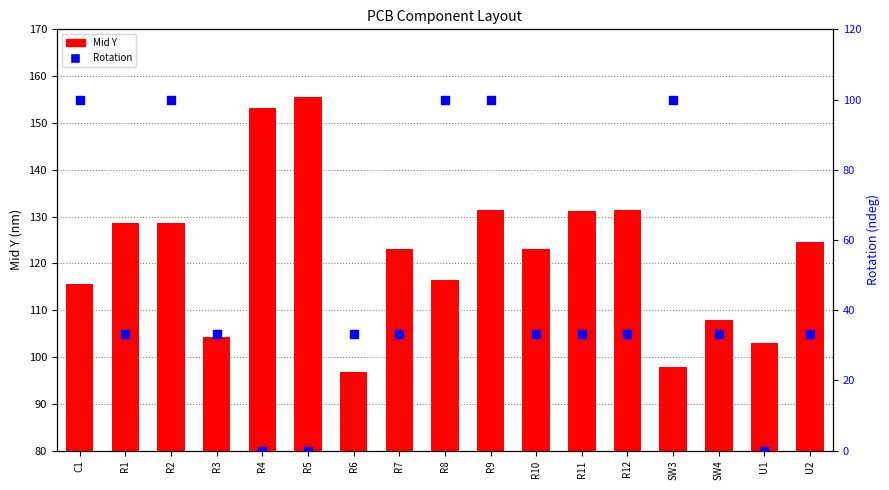

Is the value of Mid Y at U2 greater than the value of Rotation at R12?

Yes